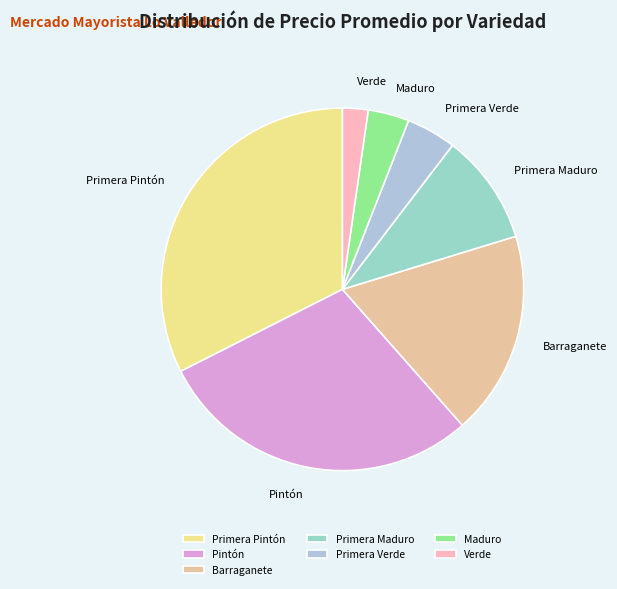

Is the sum of Verde and Primera Pintón greater than half?

No